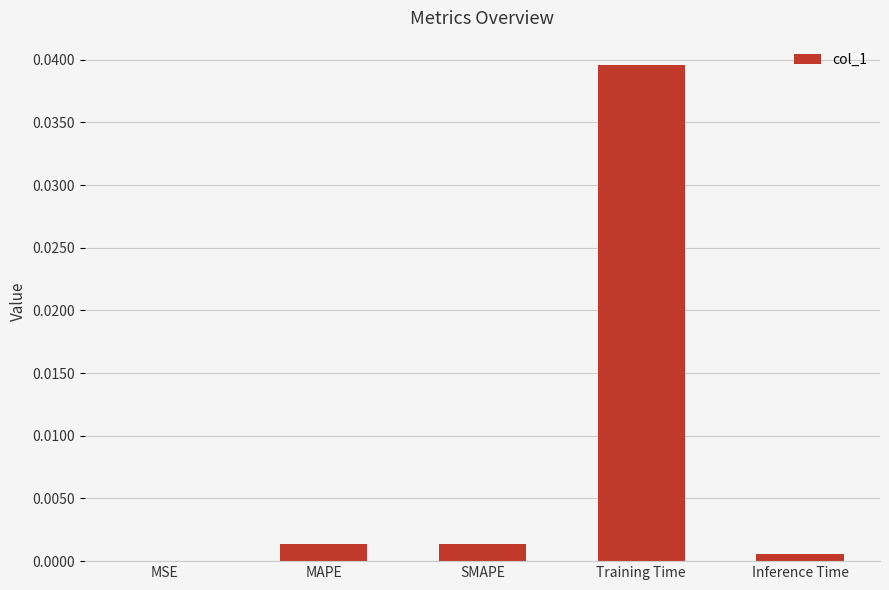

At which label is the value closest to 0?

MSE